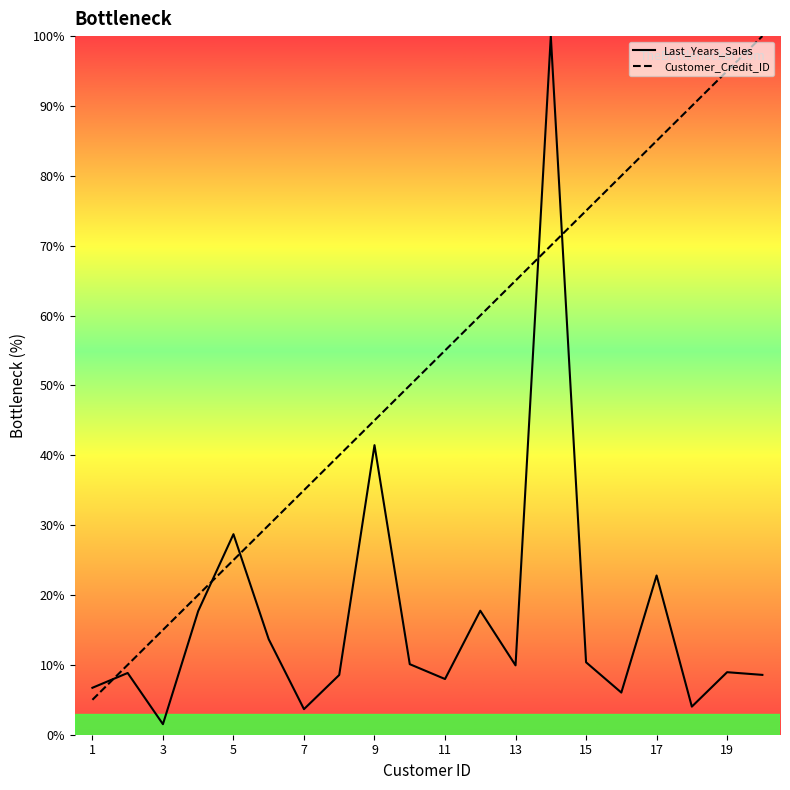

What are all the series names shown in the legend?

Last_Years_Sales, Customer_Credit_ID